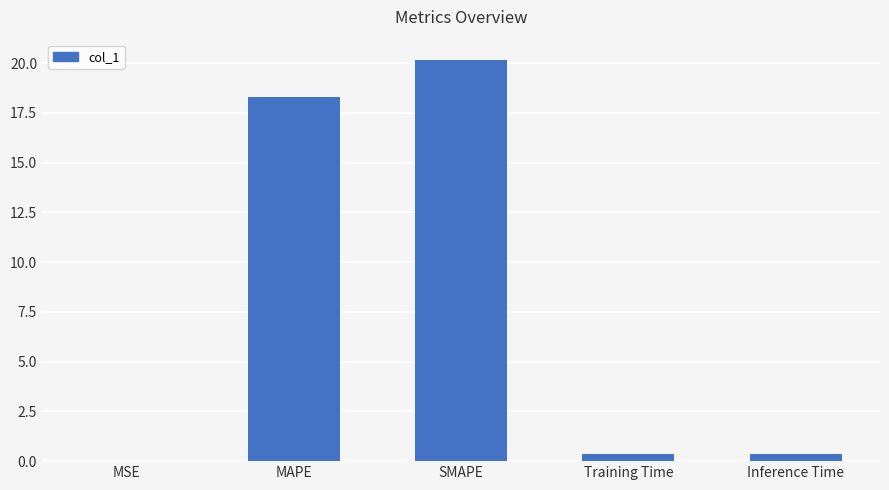

Is it true that the value at MSE is 0.0?

True